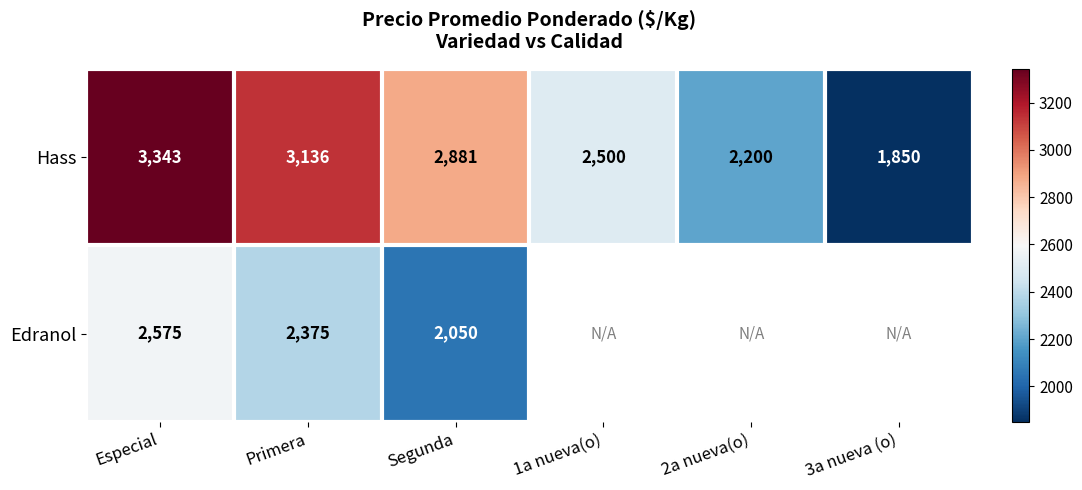

The Hass series shows 2881 at Segunda. True or false?

True